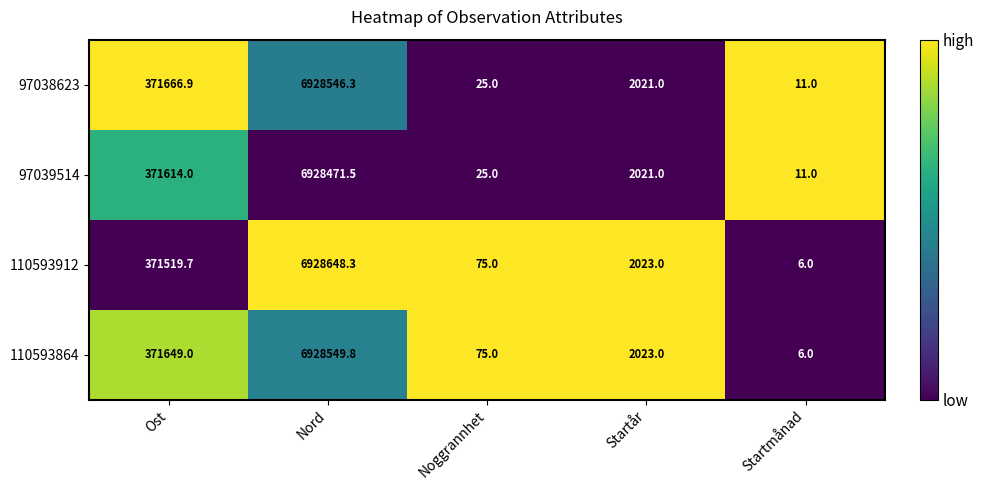

Rank the categories by 97038623 value from lowest to highest.

Startmånad, Noggrannhet, Startår, Ost, Nord